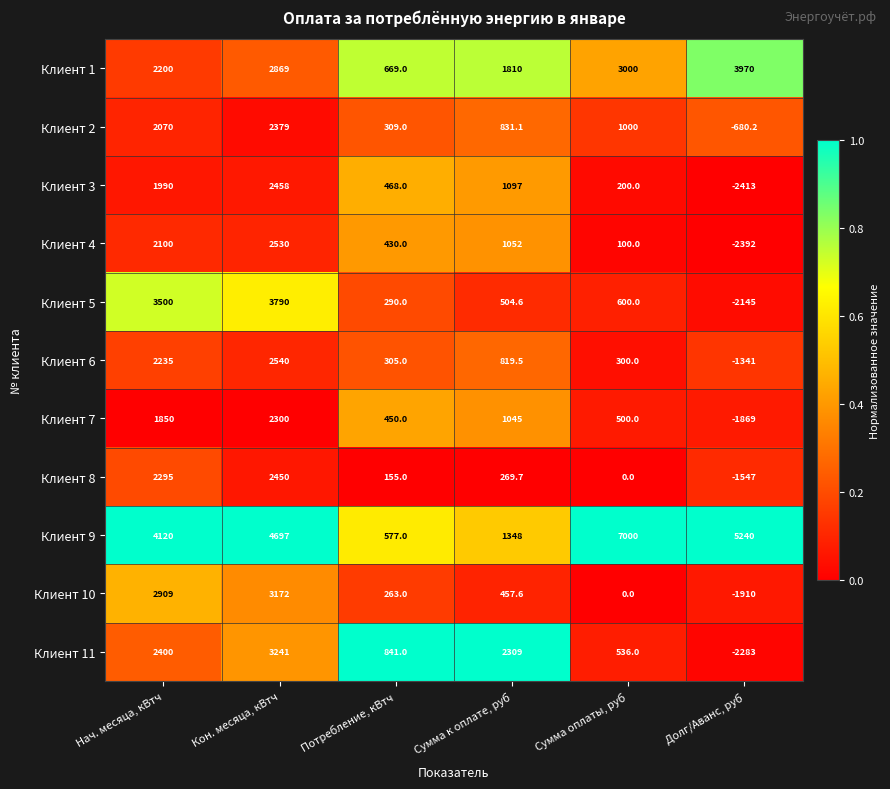

Where is Клиент 7 nearest to the value 215?

Потребление, кВтч